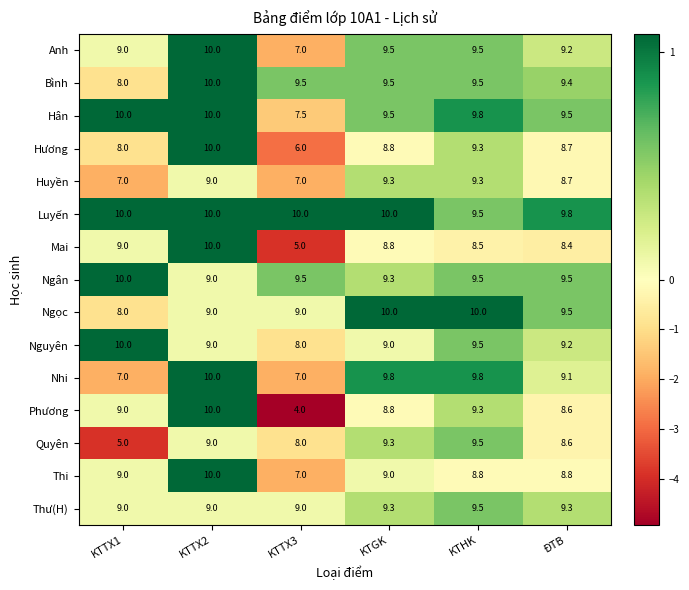

Between KTTX1 and KTTX2, which series saw the biggest shift?

Quyên